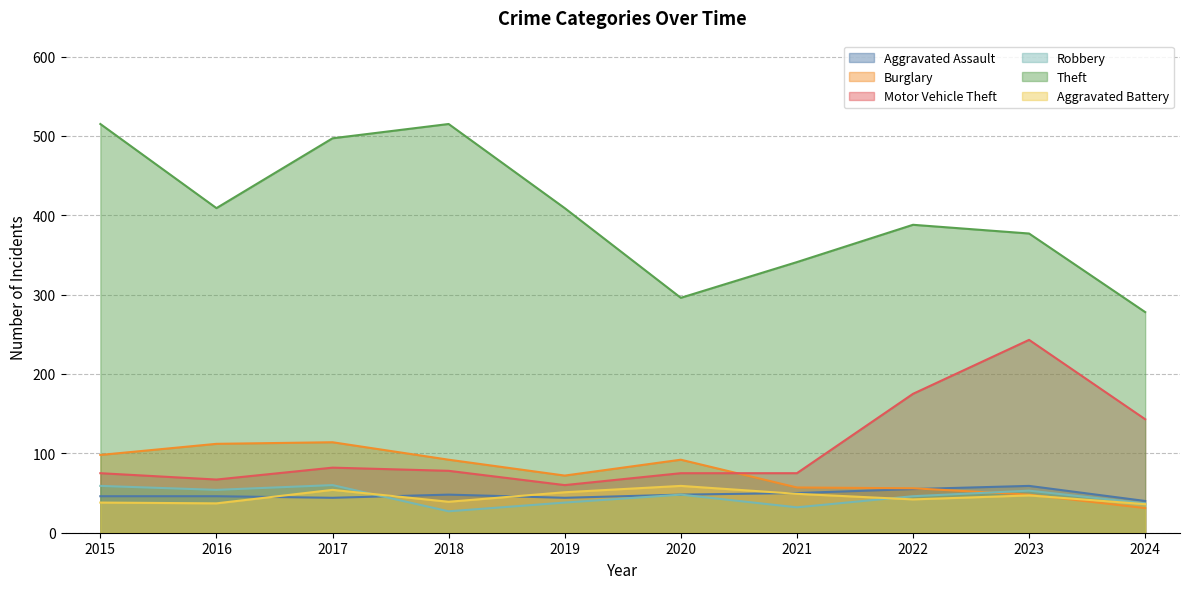

Is it true that Robbery equals 59 at 2015?

True